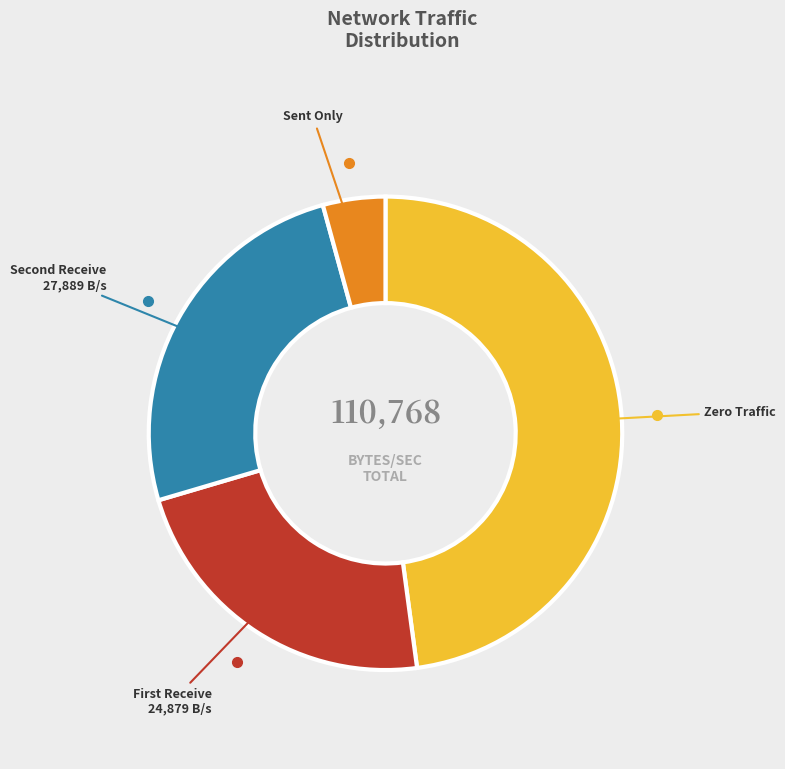

Does any single category account for the majority?

No